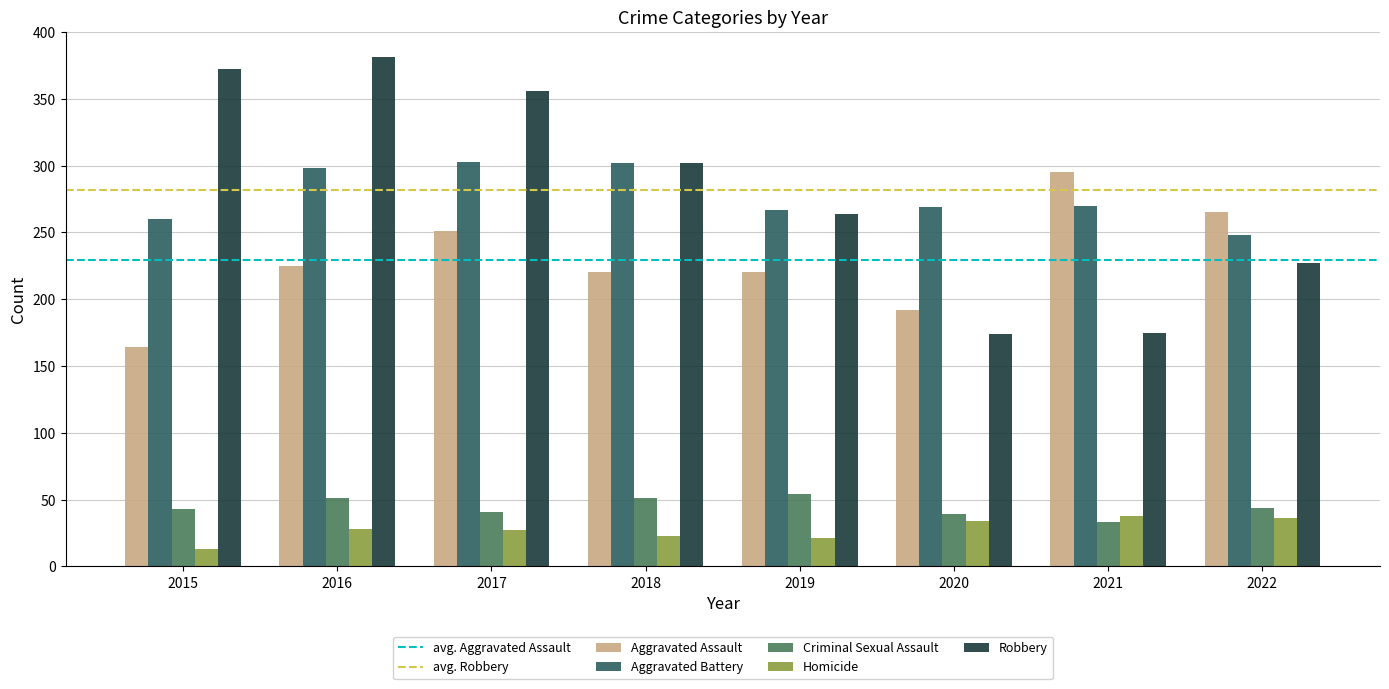

What is the difference between the second highest and minimum values in the Aggravated Battery series?

54